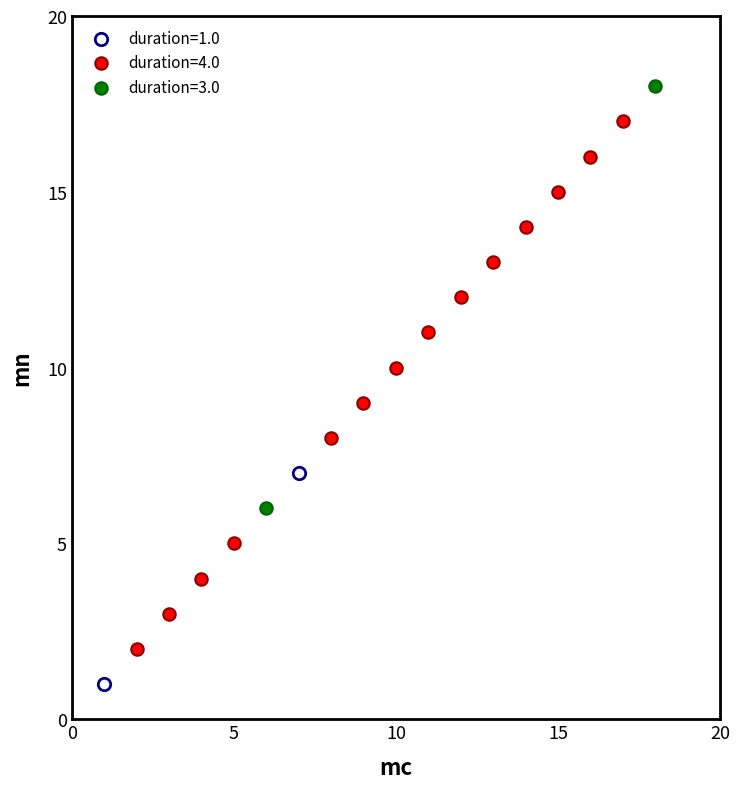

Which series reaches the maximum Y coordinate?

duration=3.0